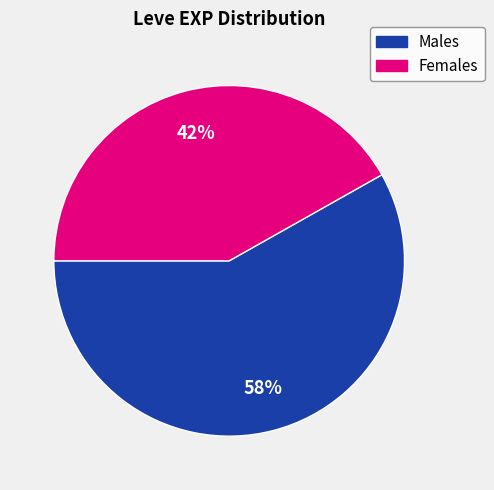

To the nearest percent, what is the average slice percentage?

50%